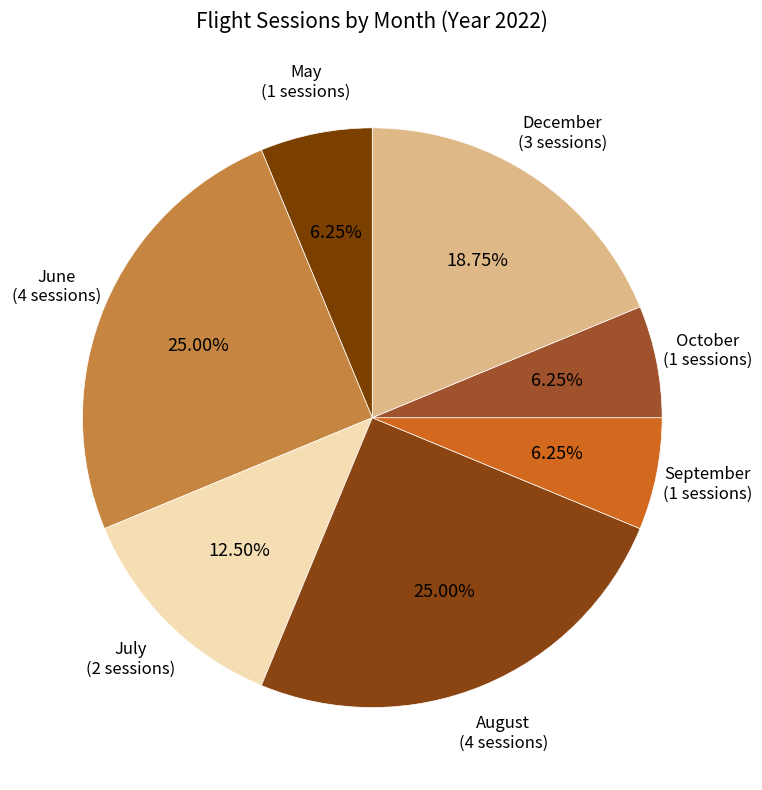

What percentage is the June slice, to the nearest percent?

25%